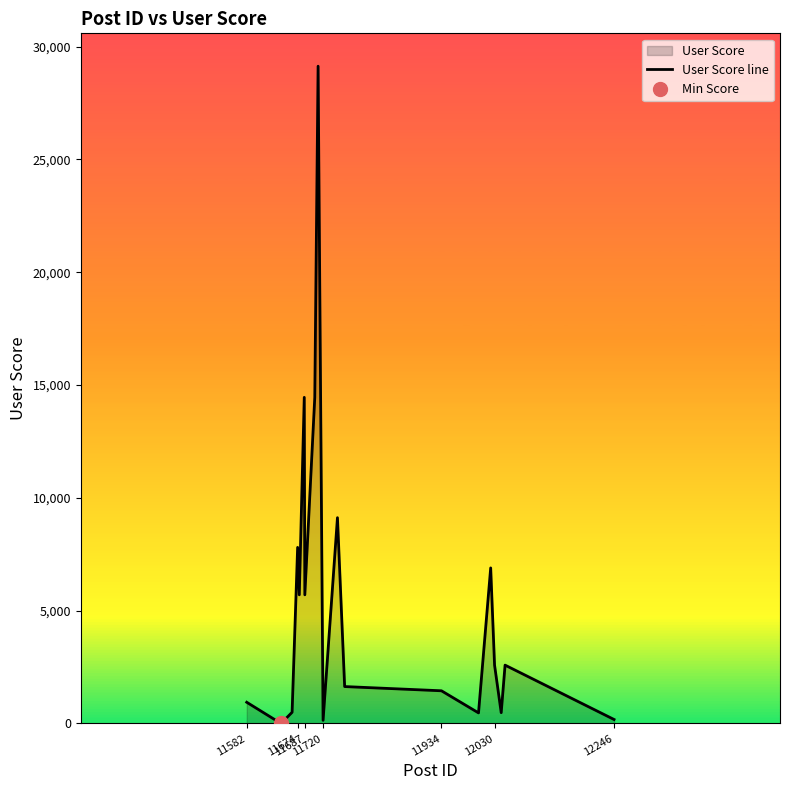

What is the value of the 19th point from the left?

178